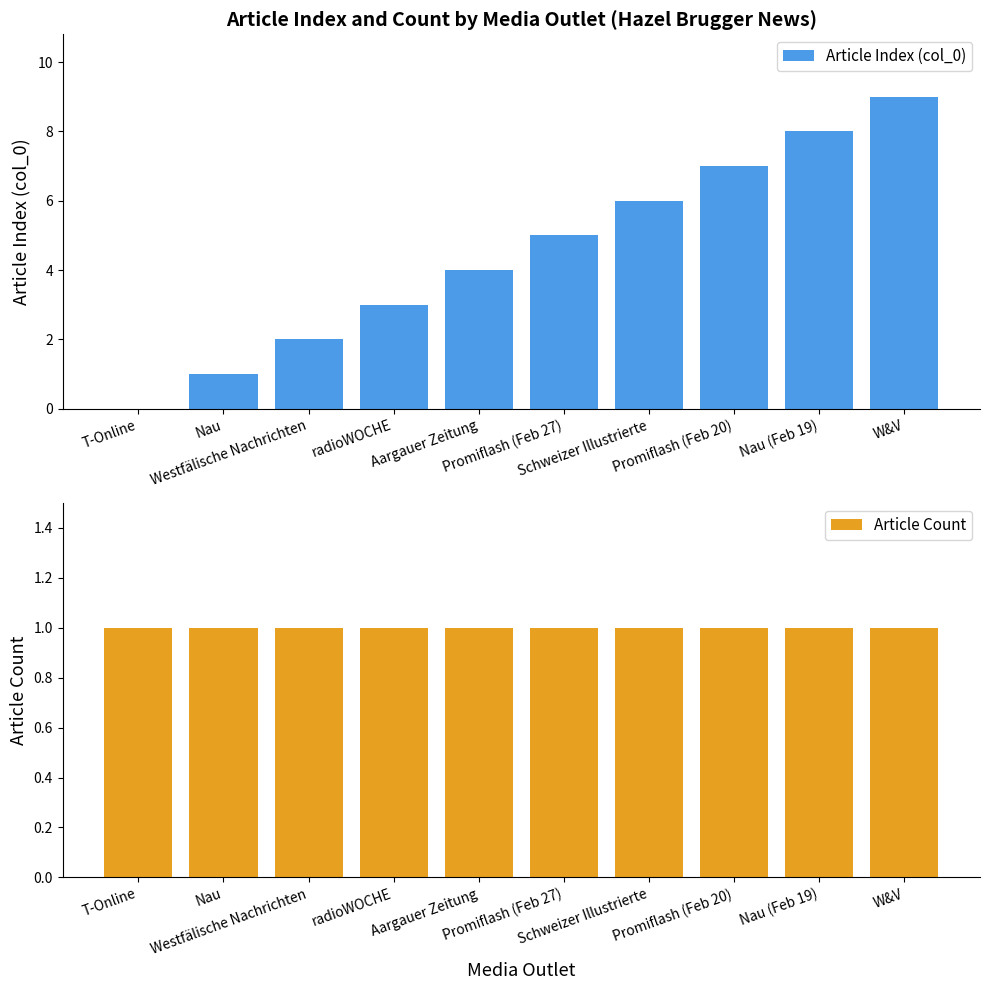

What is the sum of the Article Count values at Schweizer Illustrierte and Nau?

2